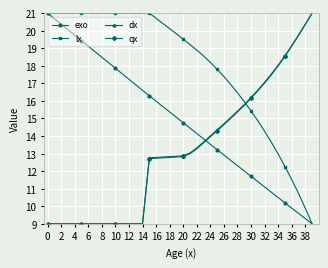

How many distinct data groups are displayed?

4